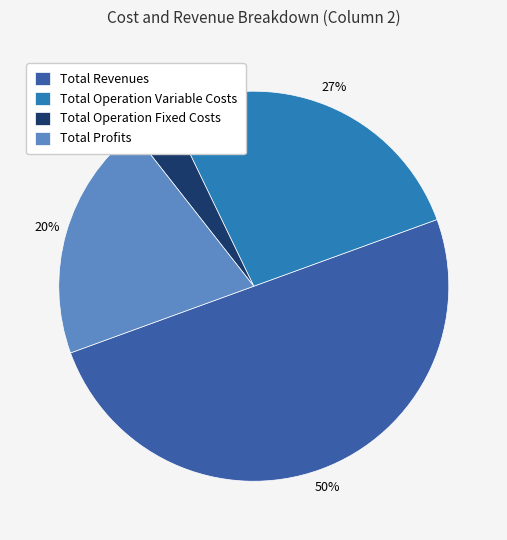

Rank the categories by value from highest to lowest.

Total Revenues, Total Operation Variable Costs, Total Profits, Total Operation Fixed Costs